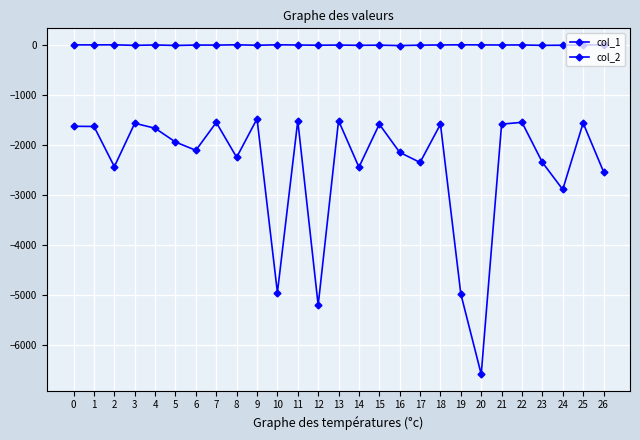

Reading left to right, what are all the values shown in this chart?

col_1: -1627	-1631	-2433	-1567	-1666	-1942	-2107	-1550	-2247	-1478	-4947	-1518	-5200	-1514	-2444	-1585	-2148	-2349	-1586	-4976	-6580	-1584	-1548	-2348	-2889	-1562	-2532
col_2: -1	-2	0	-11	-3	-13	-5	-6	0	-9	0	-4	-8	-5	-10	-7	-15	-7	-3	0	-2	-4	-3	-11	-8	-2	-1